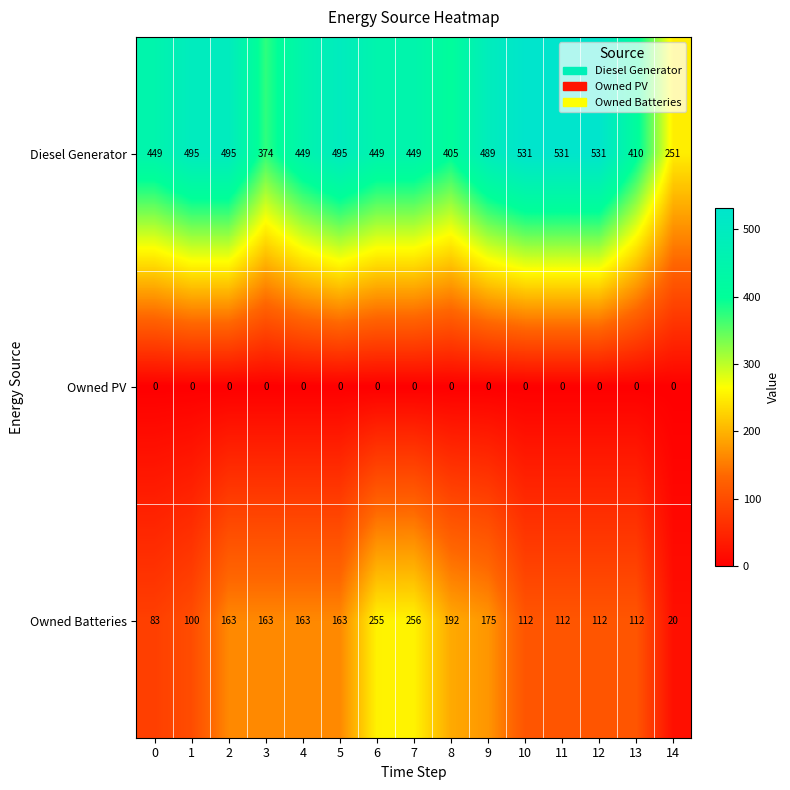

What is the sum of the Owned Batteries values at 2 and 9?

338